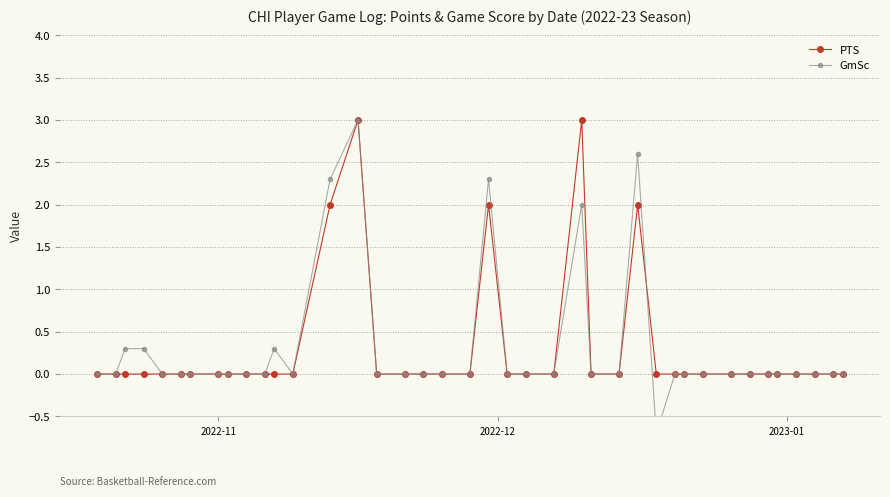

True or false: PTS has more than 2 points higher than both neighbors.

True